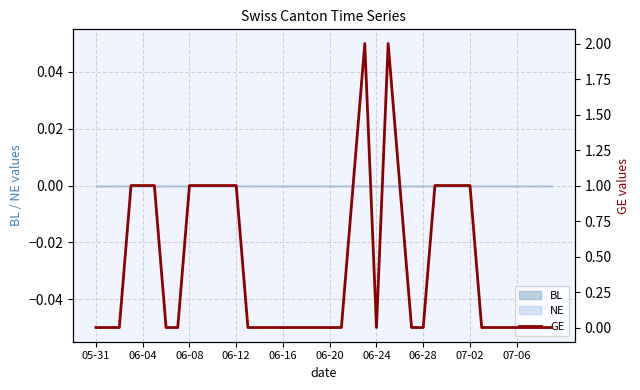

What position from the right is 10?

30